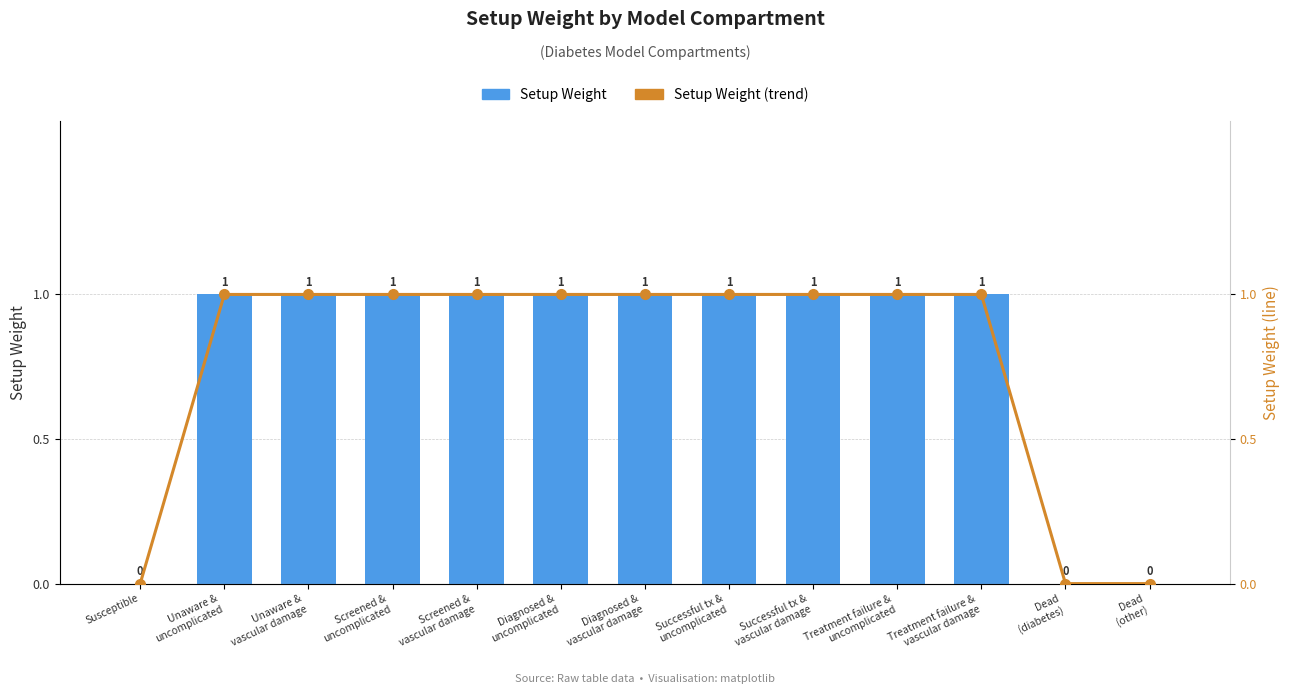

Which series changed the most between Diagnosed &
uncomplicated and Treatment failure &
vascular damage?

Setup Weight